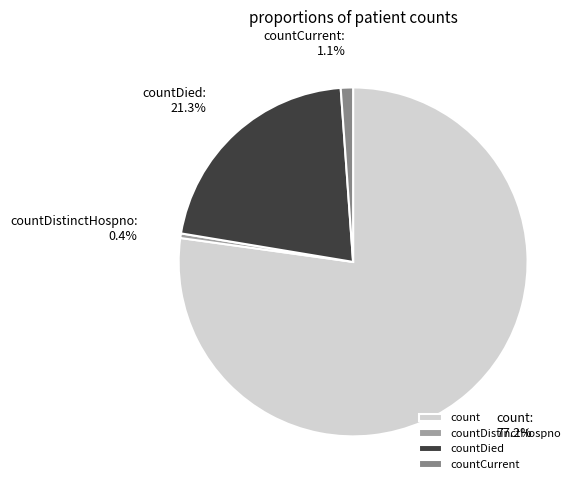

Rank the categories by value from lowest to highest.

countDistinctHospno, countCurrent, countDied, count